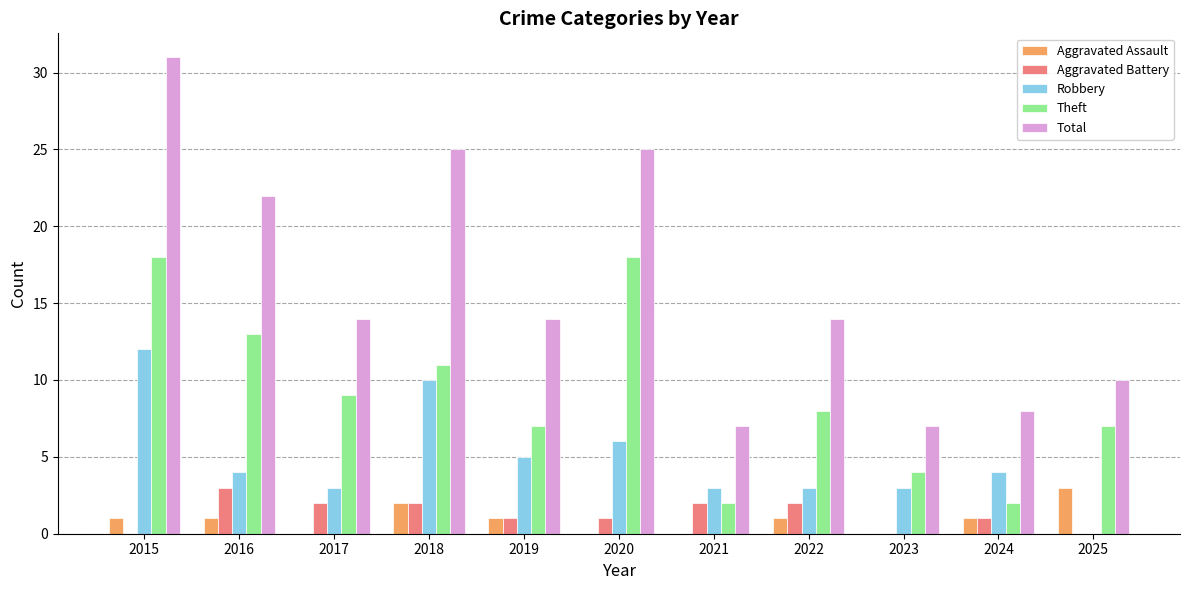

True or false: Aggravated Assault has a value of 0 at 2023.

True